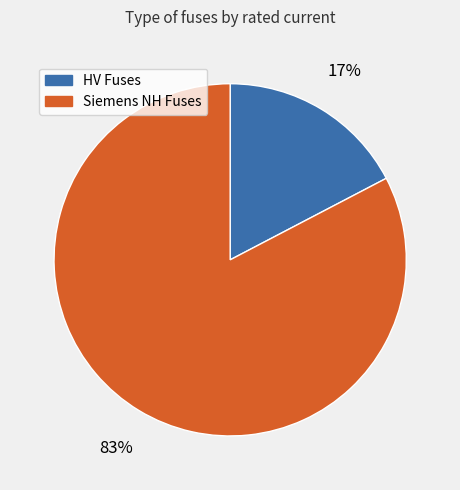

To the nearest percent, what is the average slice percentage?

50%